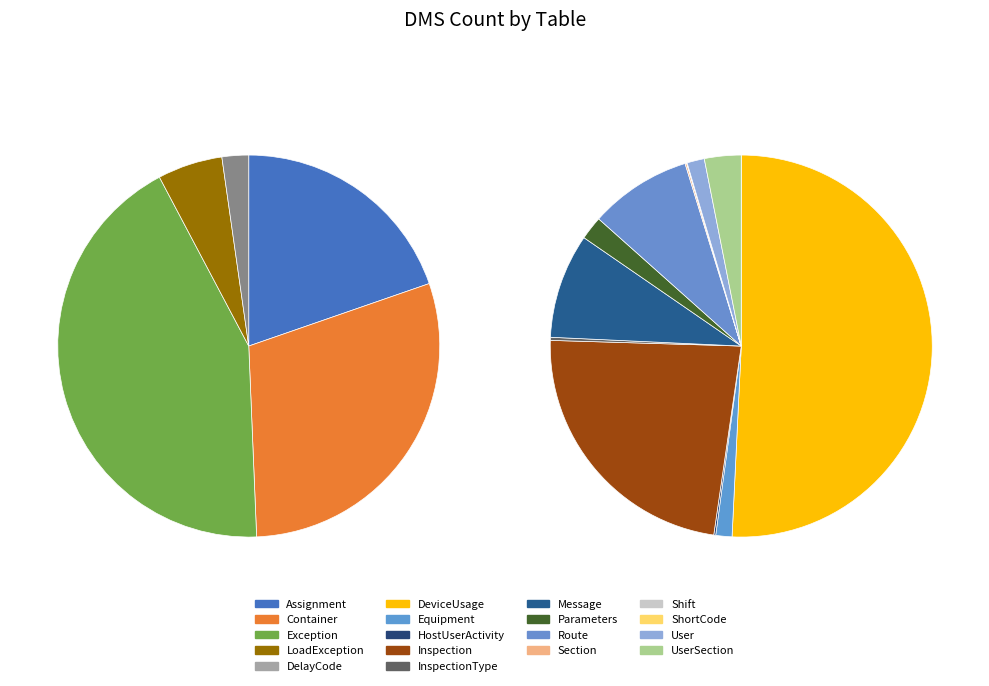

What percentage is the Exception slice, to the nearest percent?

43%